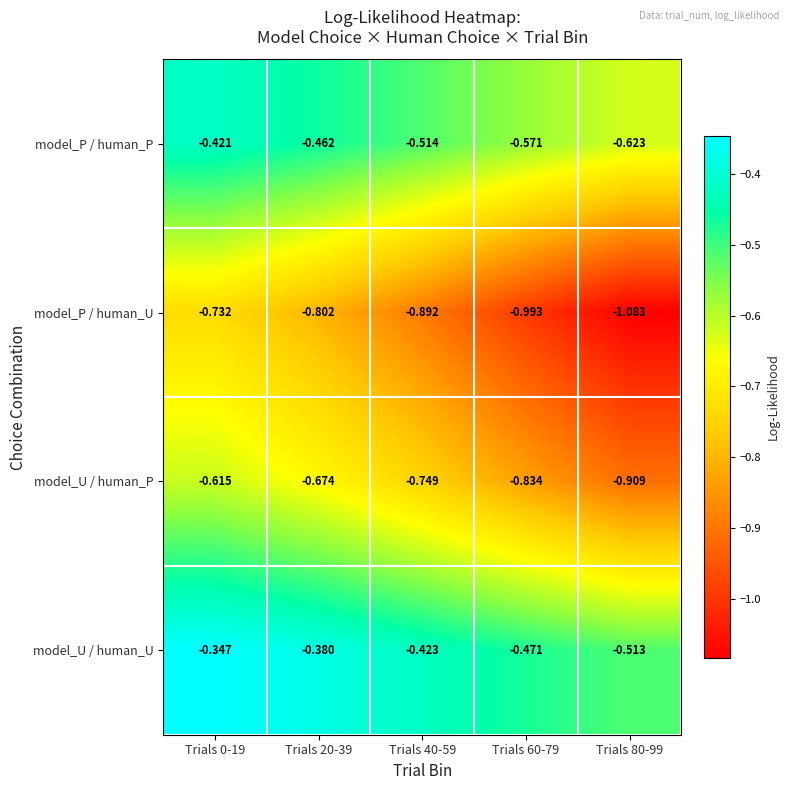

Is the value of model_P / human_U at Trials 20-39 greater than the value of model_P / human_P at Trials 80-99?

No